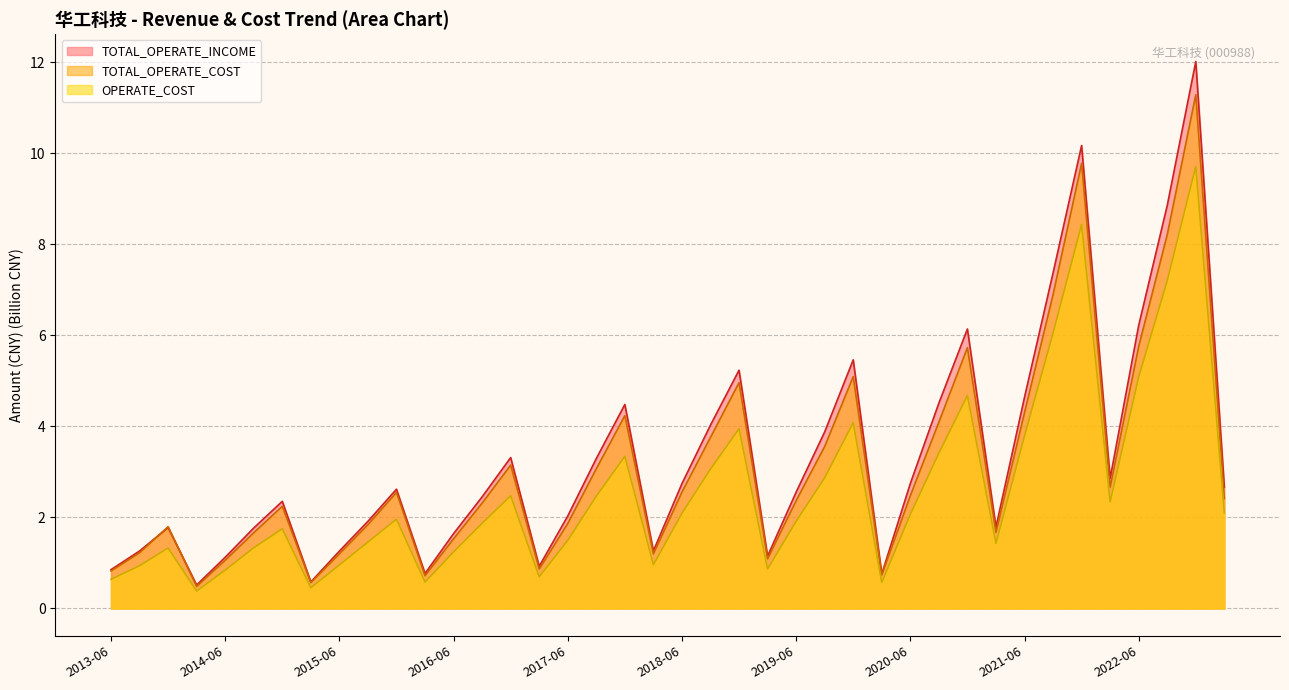

What is the label of the 34th point from the left?

2021-09